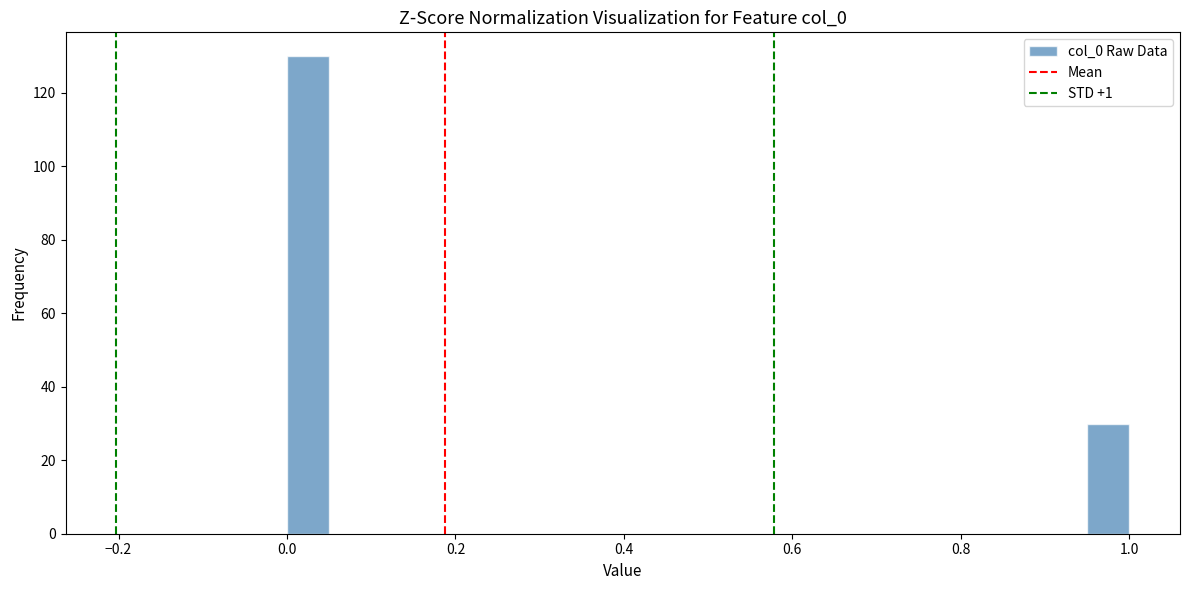

Read against the x-axis, roughly where is the centre of the tallest bar?

0.02